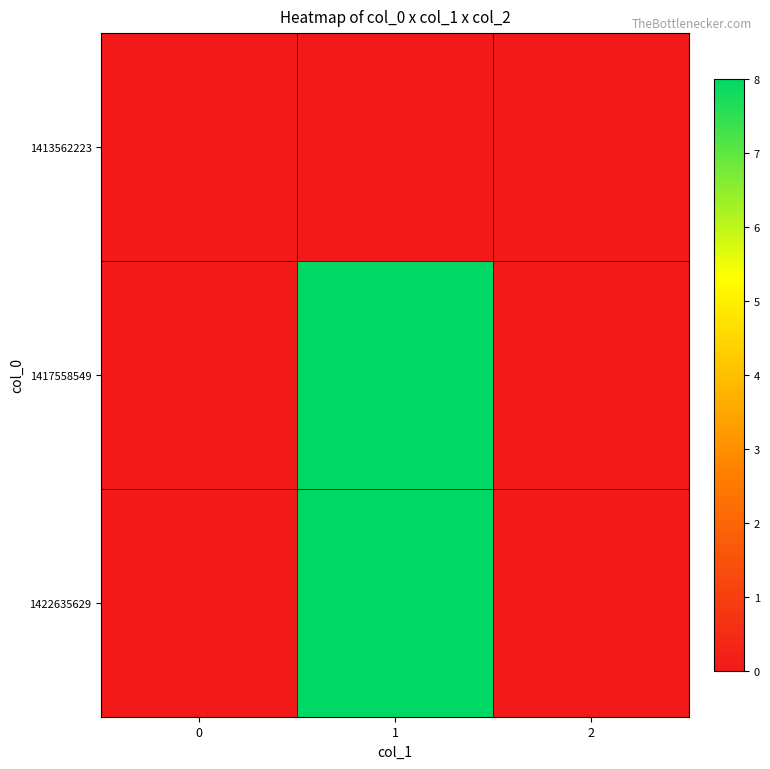

Reading left to right, transcribe all the data shown in this chart.

1413562223: 0=0	1=0	2=0
1417558549: 0=0	1=8	2=0
1422635629: 0=0	1=8	2=0